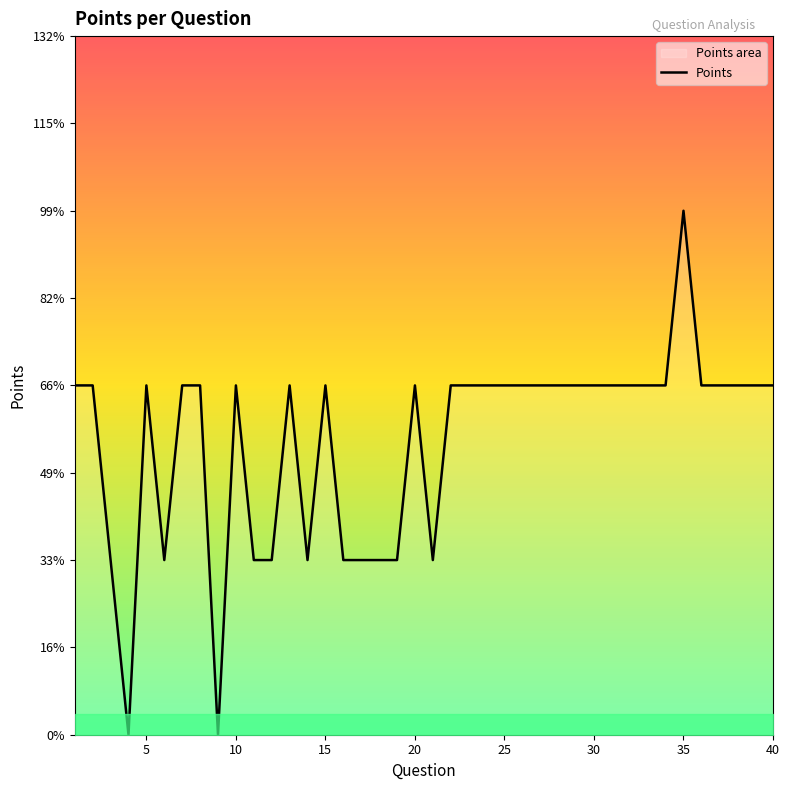

Reading left to right, what are all the values shown in this chart?

1=2	2=2	3=1	4=0	5=2	6=1	7=2	8=2	9=0	10=2	11=1	12=1	13=2	14=1	15=2	16=1	17=1	18=1	19=1	20=2	21=1	22=2	23=2	24=2	25=2	26=2	27=2	28=2	29=2	30=2	31=2	32=2	33=2	34=2	35=3	36=2	37=2	38=2	39=2	40=2